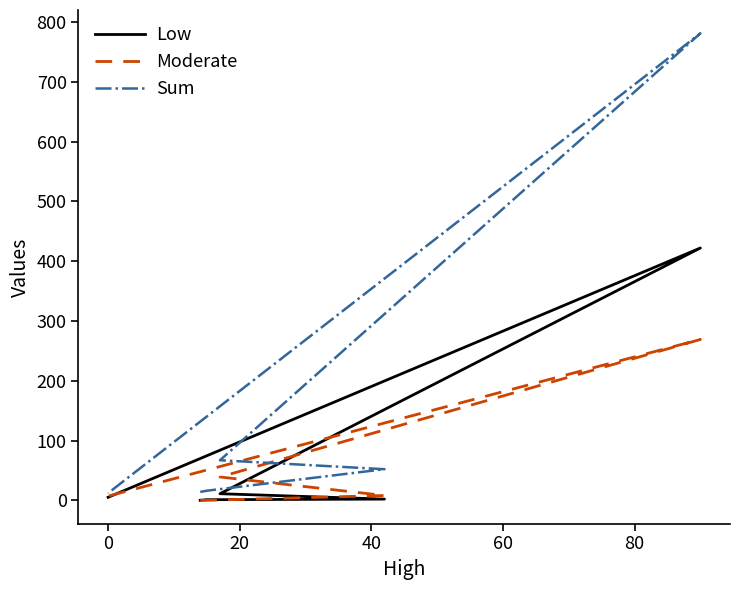

Rank the series by their maximum value, from highest to lowest.

Sum, Low, Moderate